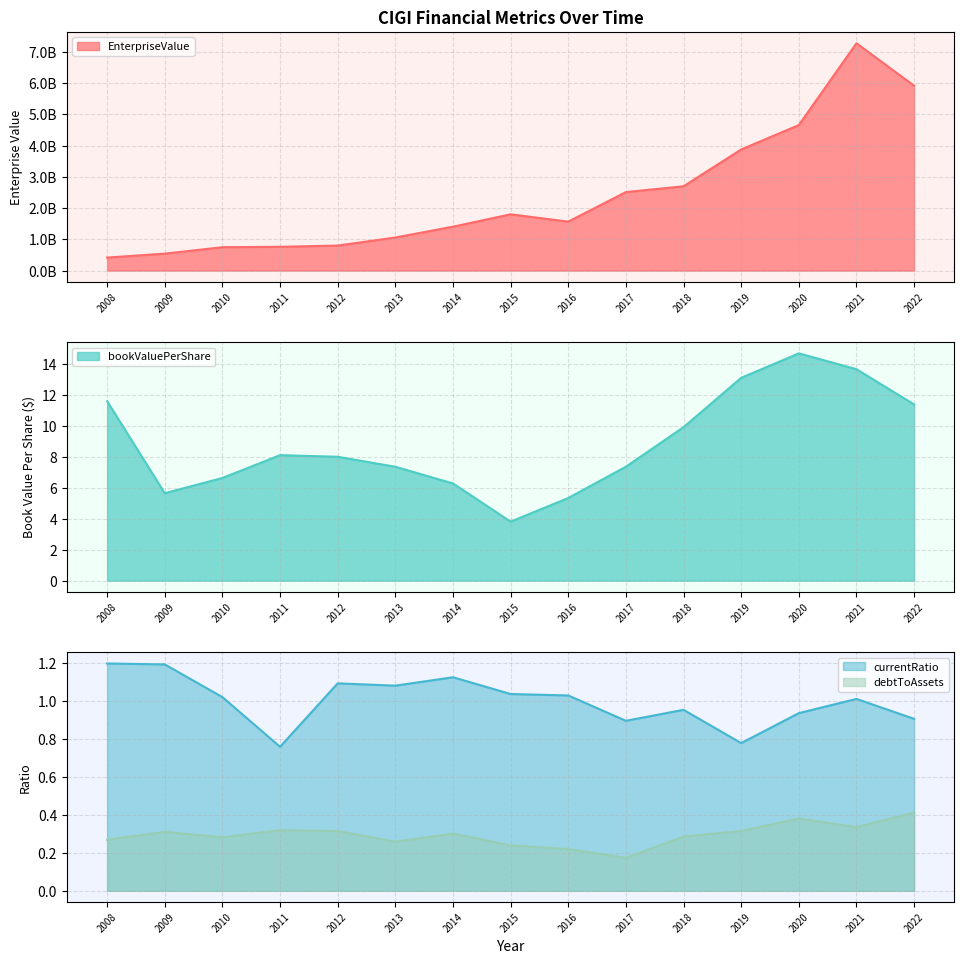

What are all the series names shown in the legend?

EnterpriseValue, bookValuePerShare, currentRatio, debtToAssets